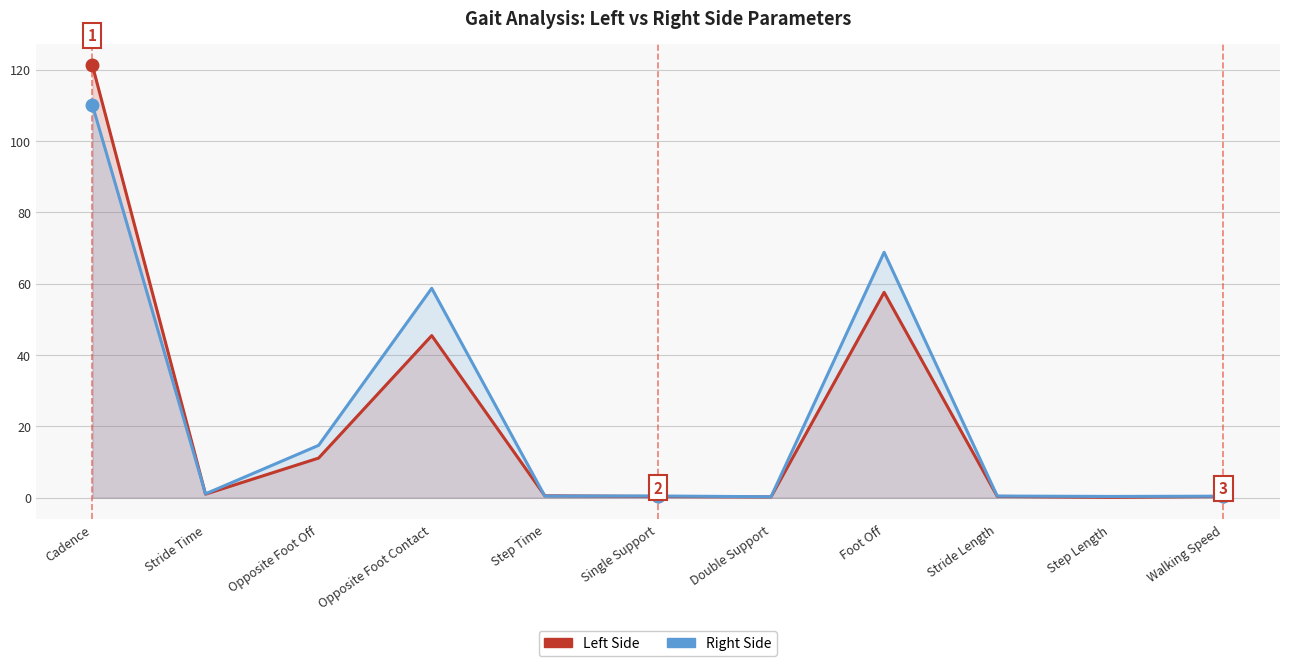

What position from the right is Step Time?

7